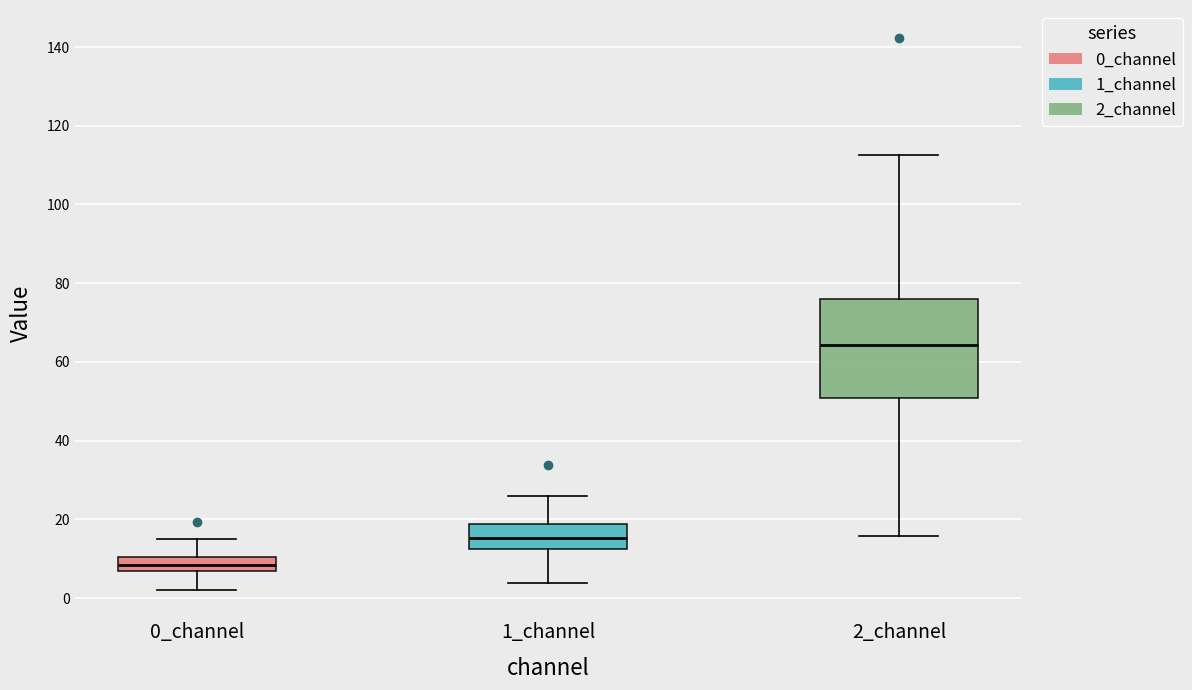

Which box has the lowest median line?

0_channel